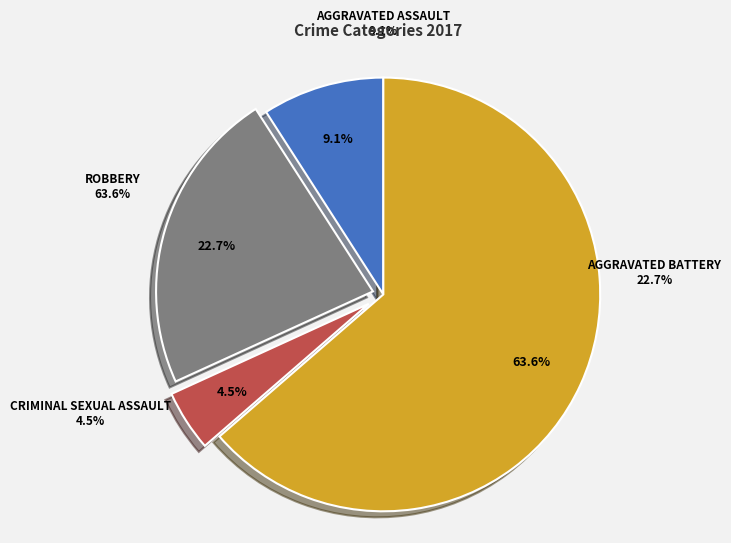

Which has a higher value, Aggravated Battery or Robbery?

Robbery